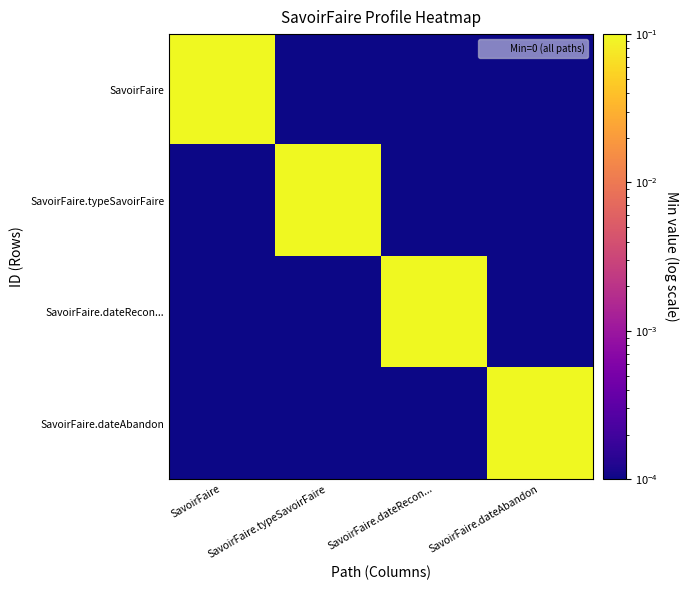

At which category is the sum across all series the highest?

SavoirFaire